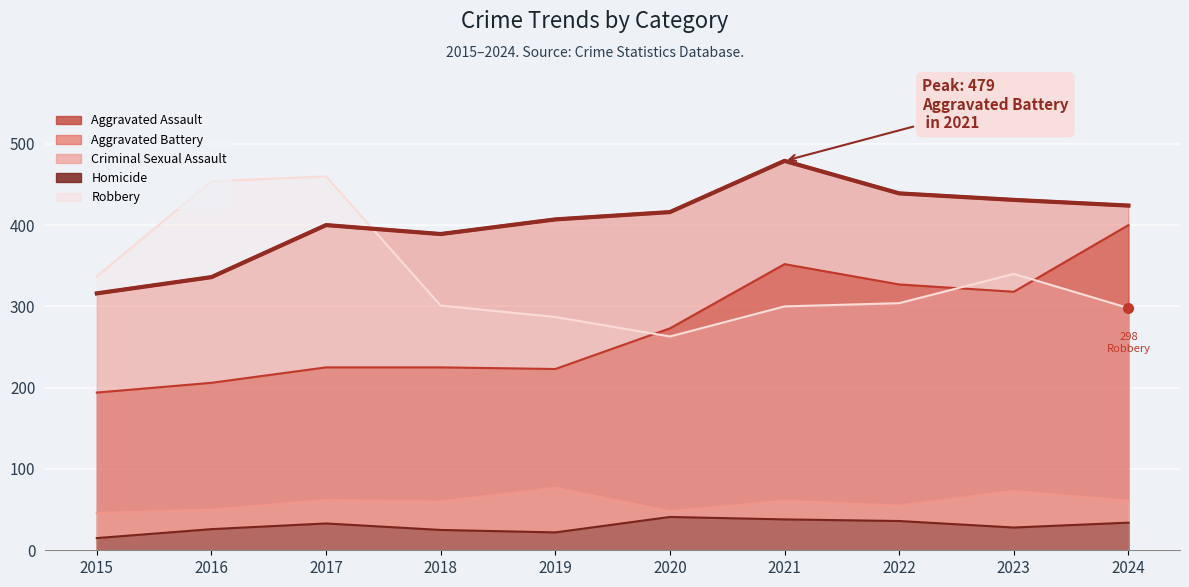

Which series has the widest spread of values?

Aggravated Assault